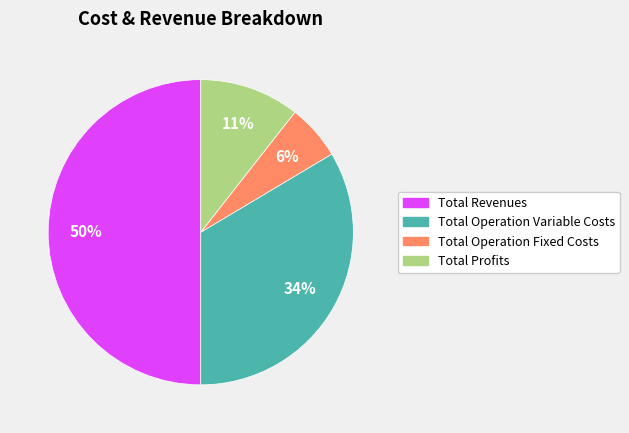

To the nearest percent, what is the average slice percentage?

25%